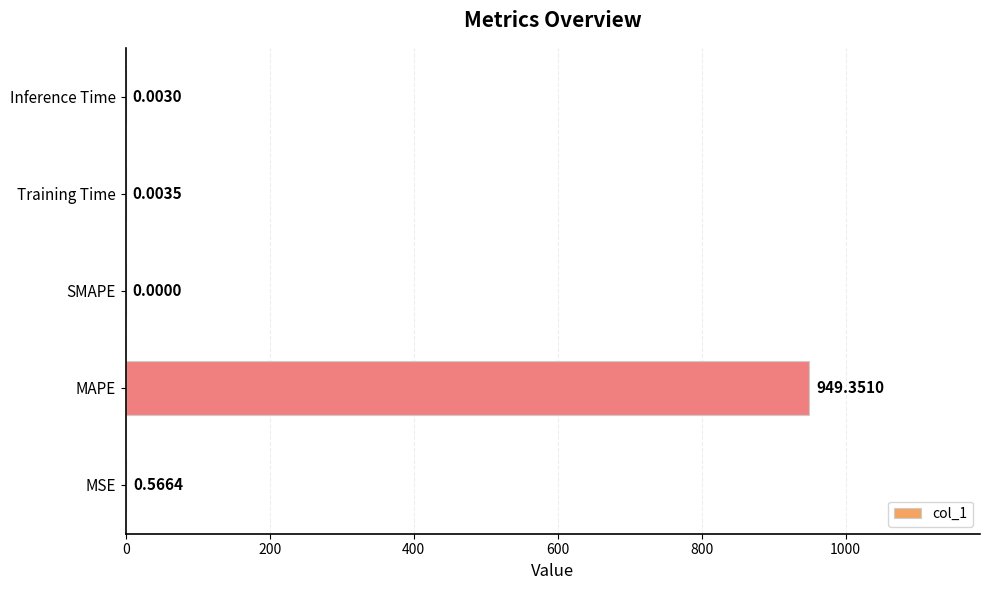

Which label corresponds to the largest value in the chart?

MAPE